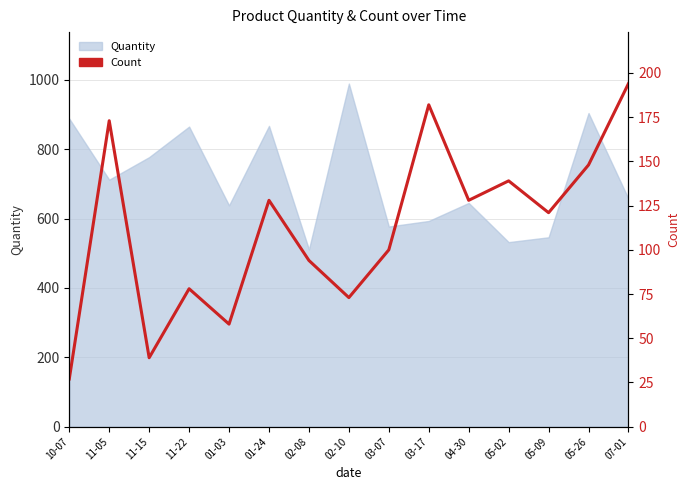

Which category has the lowest value across all series?

10-07